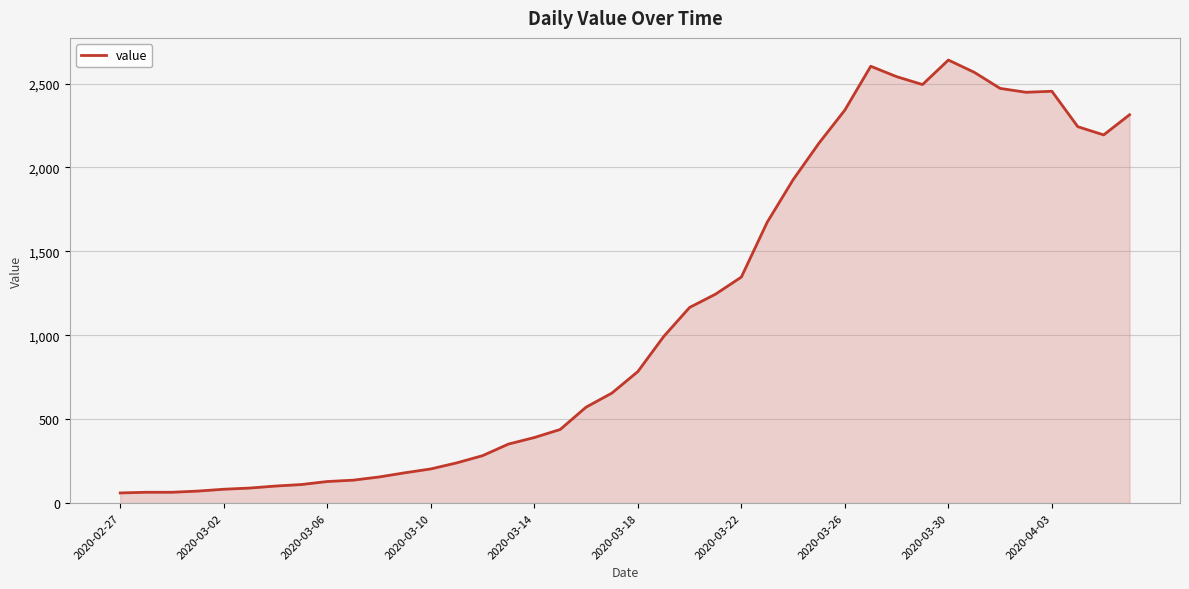

What is the greatest value displayed?

2640